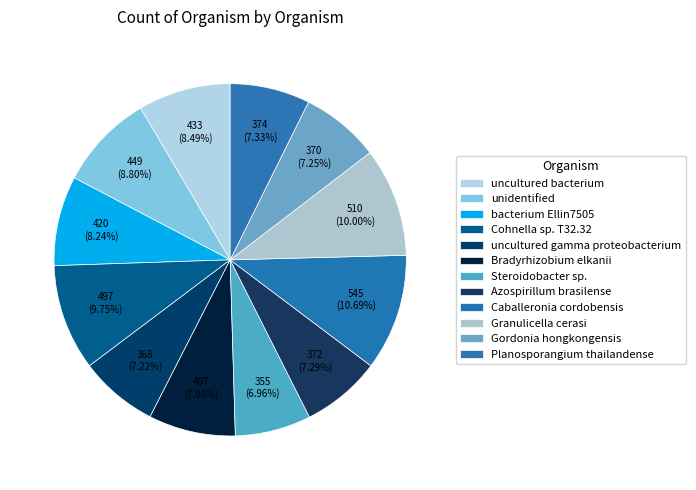

Does any single category account for the majority?

No